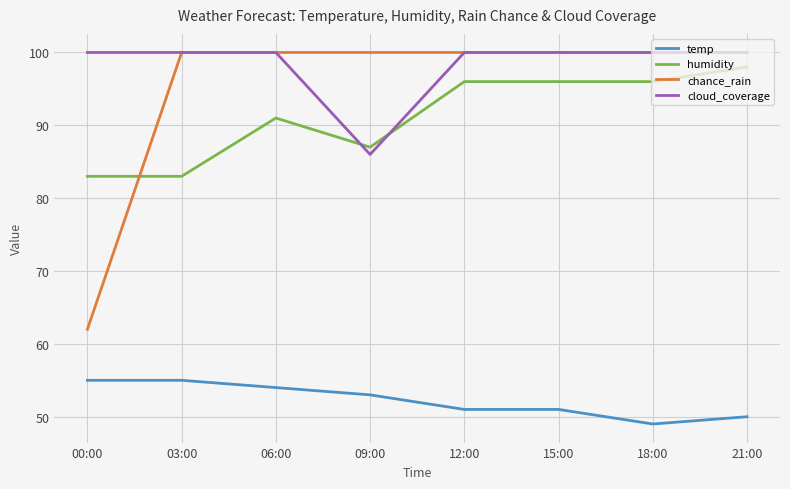

True or false: temp and humidity intersect in this chart.

False